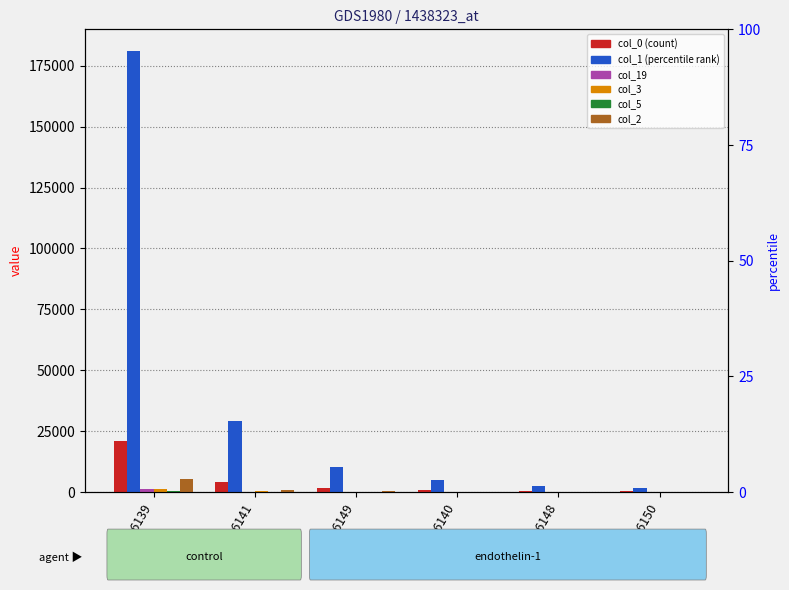

Which series changed the most between GSM106139 and GSM106141?

col_1